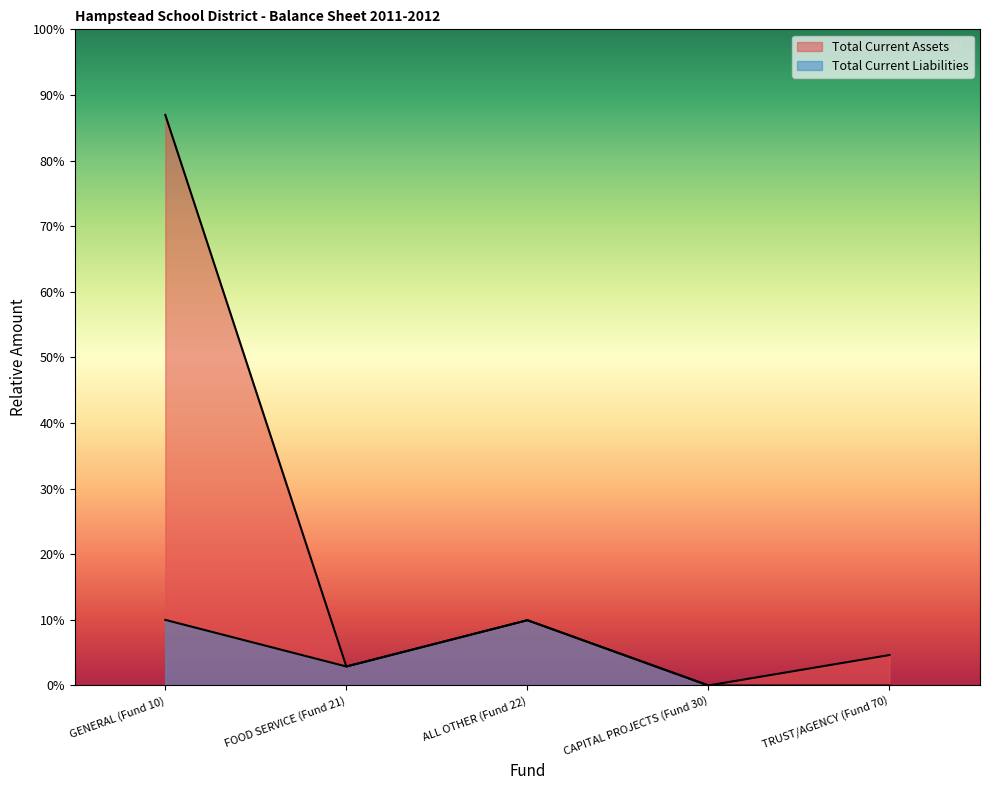

What is the sum of all Total Current Assets values?

1886605.3